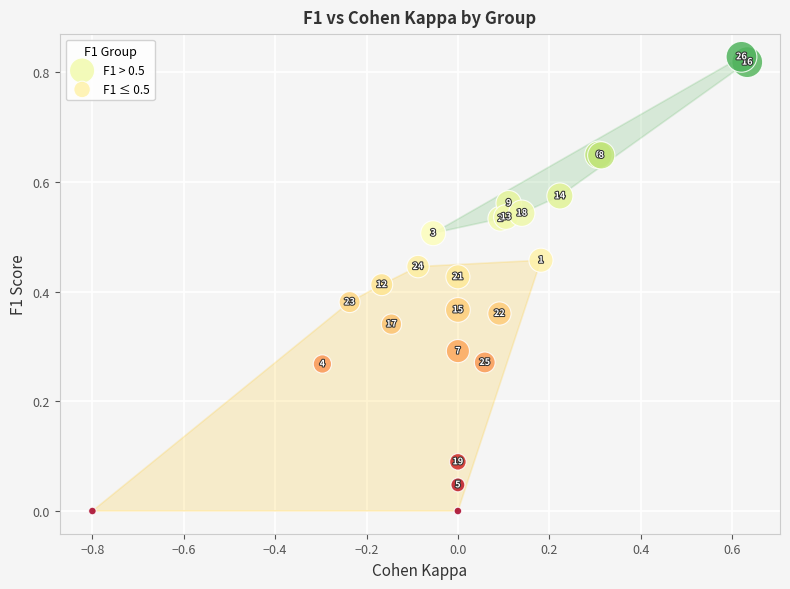

Which series reaches the minimum Y coordinate?

F1 ≤ 0.5